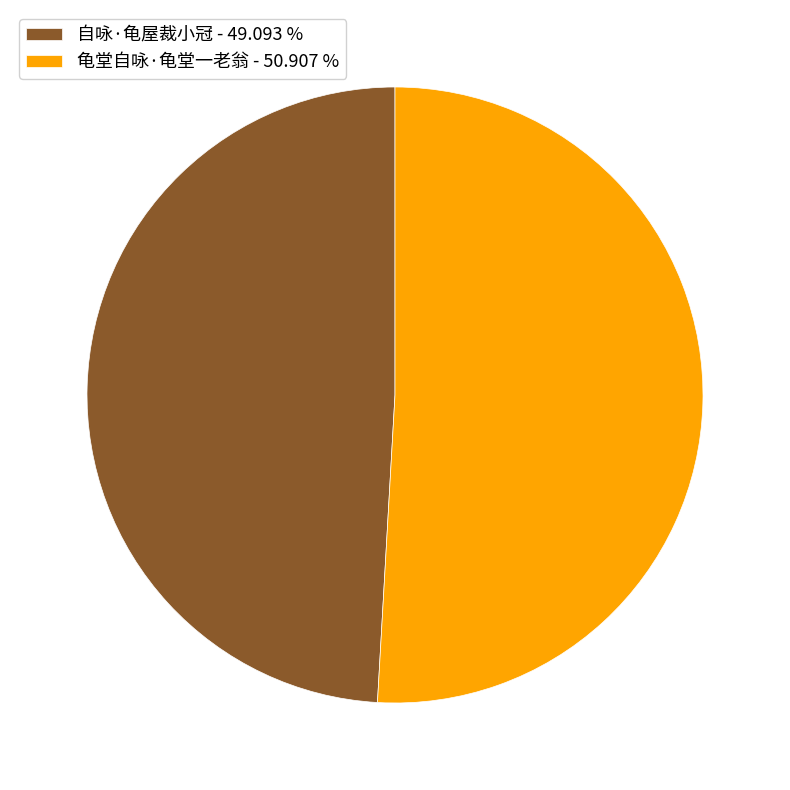

Does 自咏·龟屋裁小冠 - 49.093 % account for over 50% of the chart?

No